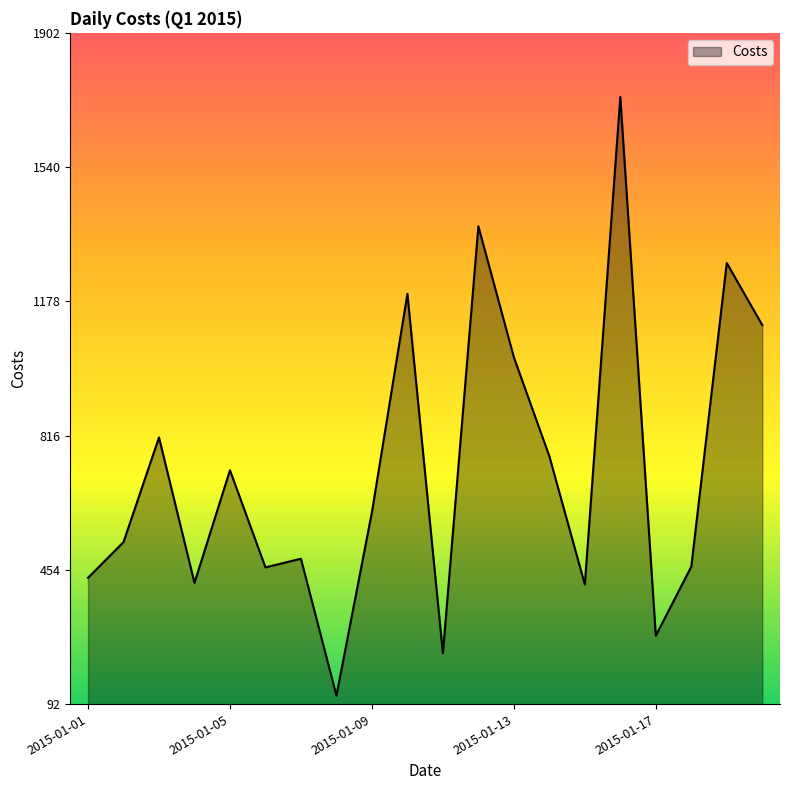

What is the smallest value displayed?

114.5